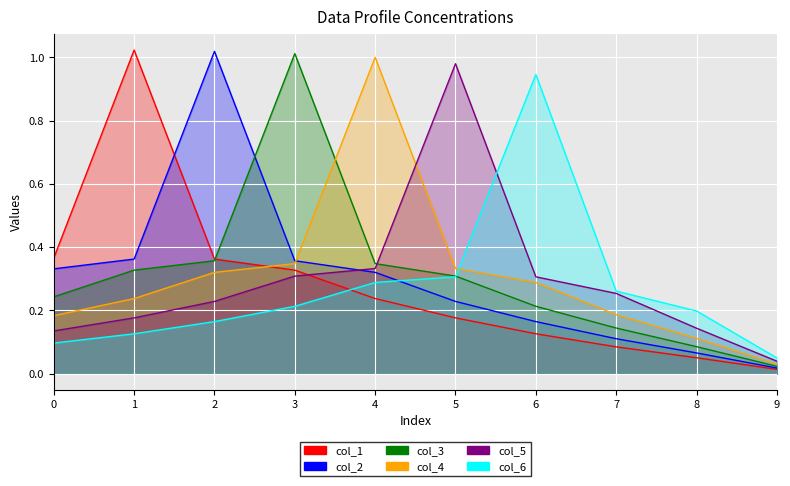

Reading left to right, what are all the values shown in this chart?

col_1: 0=0.4	1=1.0	2=0.4	3=0.3	4=0.2	5=0.2	6=0.1	7=0.1	8=0.1	9=0.0
col_2: 0=0.3	1=0.4	2=1.0	3=0.4	4=0.3	5=0.2	6=0.2	7=0.1	8=0.1	9=0.0
col_3: 0=0.2	1=0.3	2=0.4	3=1.0	4=0.3	5=0.3	6=0.2	7=0.1	8=0.1	9=0.0
col_4: 0=0.2	1=0.2	2=0.3	3=0.3	4=1.0	5=0.3	6=0.3	7=0.2	8=0.1	9=0.0
col_5: 0=0.1	1=0.2	2=0.2	3=0.3	4=0.3	5=1.0	6=0.3	7=0.3	8=0.1	9=0.0
col_6: 0=0.1	1=0.1	2=0.2	3=0.2	4=0.3	5=0.3	6=0.9	7=0.3	8=0.2	9=0.0